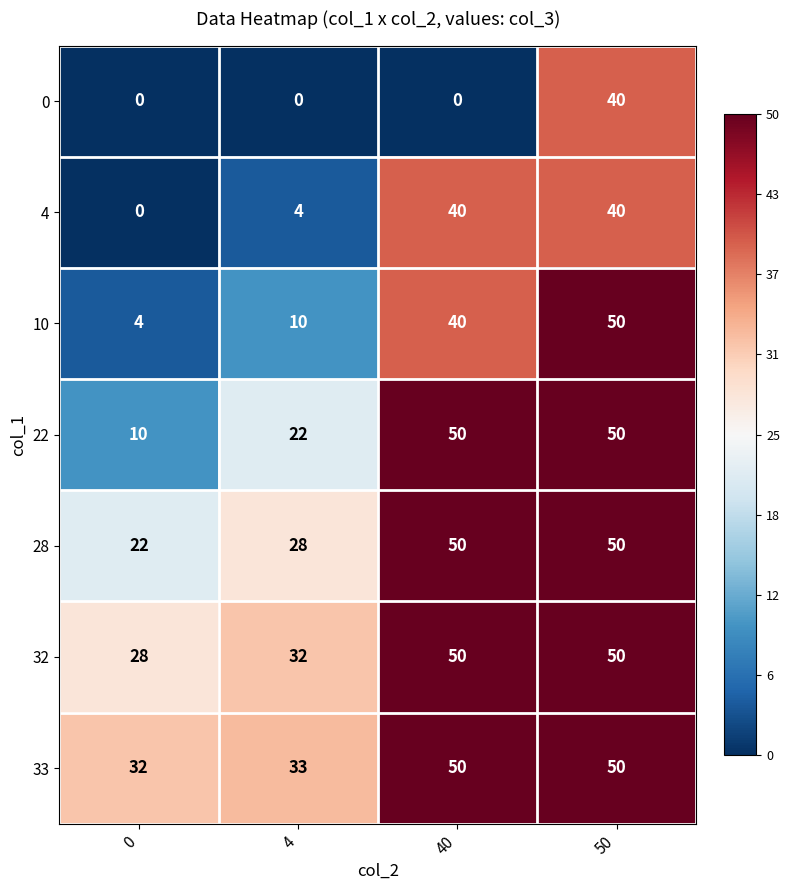

Which series has the largest total across all categories?

33